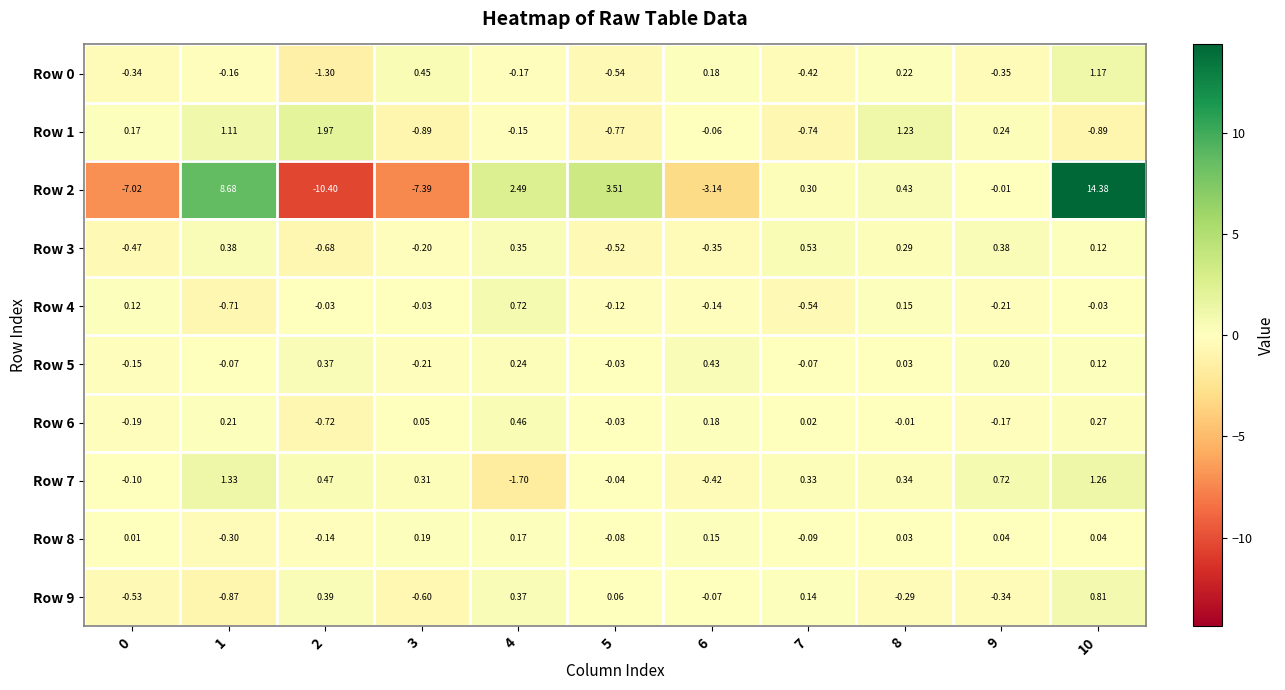

Is the value of Row 0 at 3 greater than the value of Row 1 at 6?

Yes